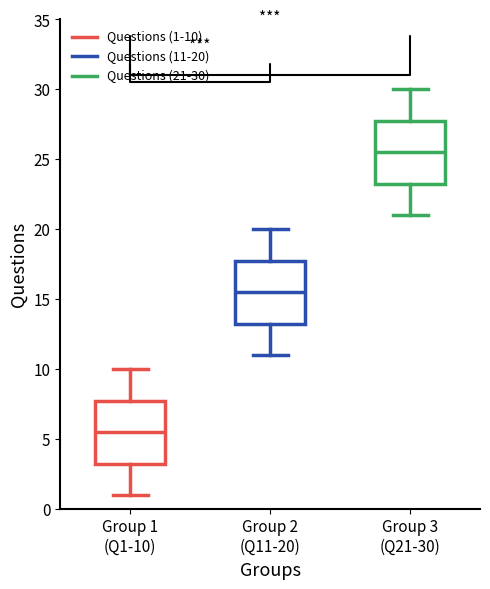

Which box has the lowest median line?

Group 1 (Q1-10)